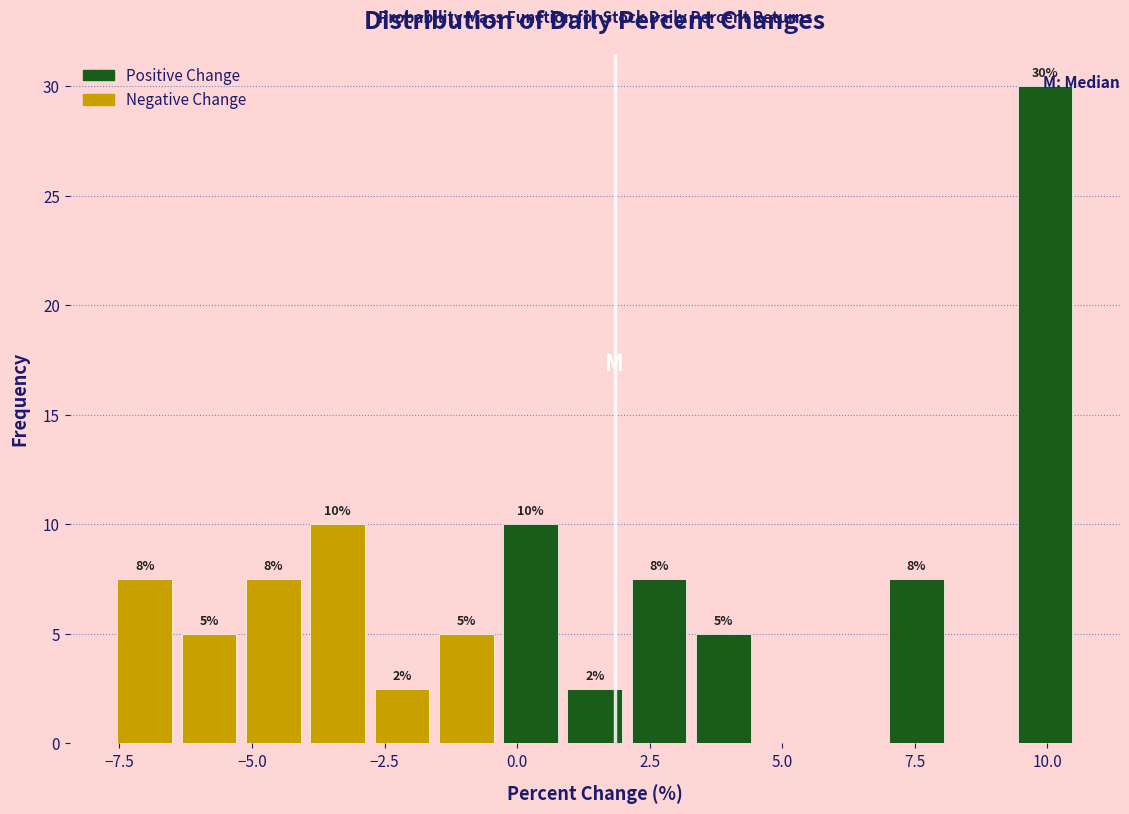

Read against the x-axis, roughly where is the centre of the tallest bar?

10.0